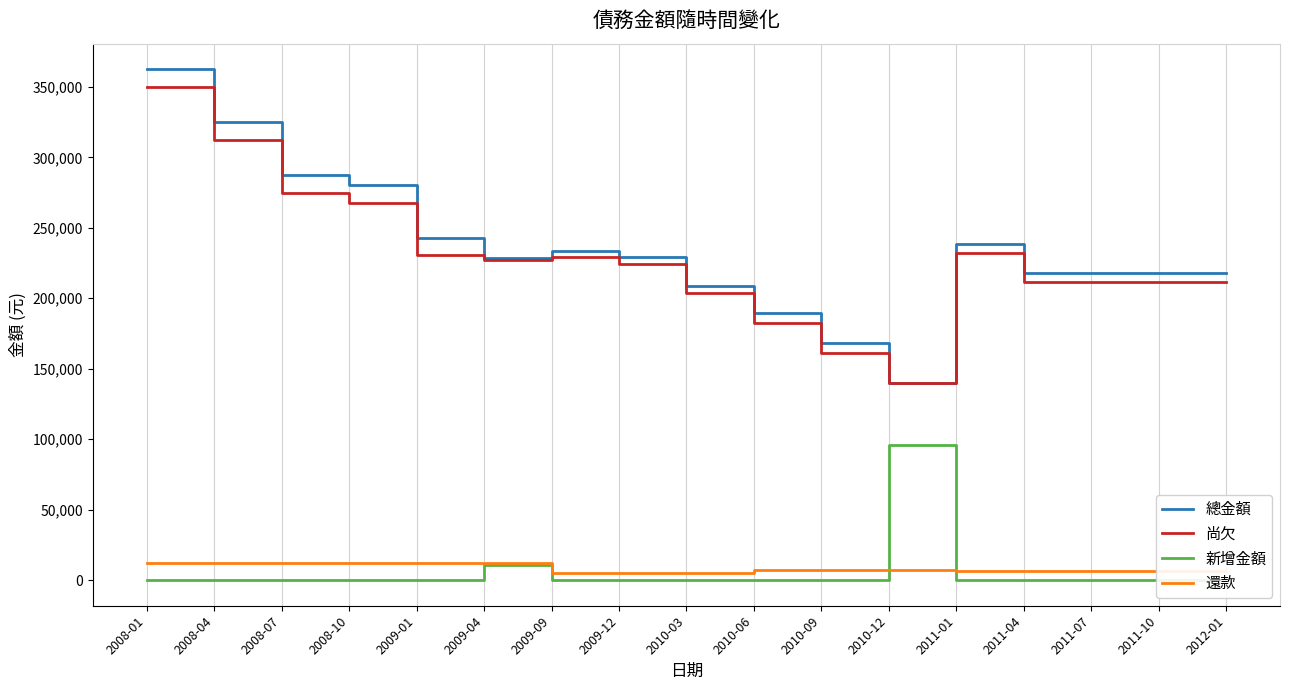

Which has a higher value, 2011-10 or 2009-01?

2009-01